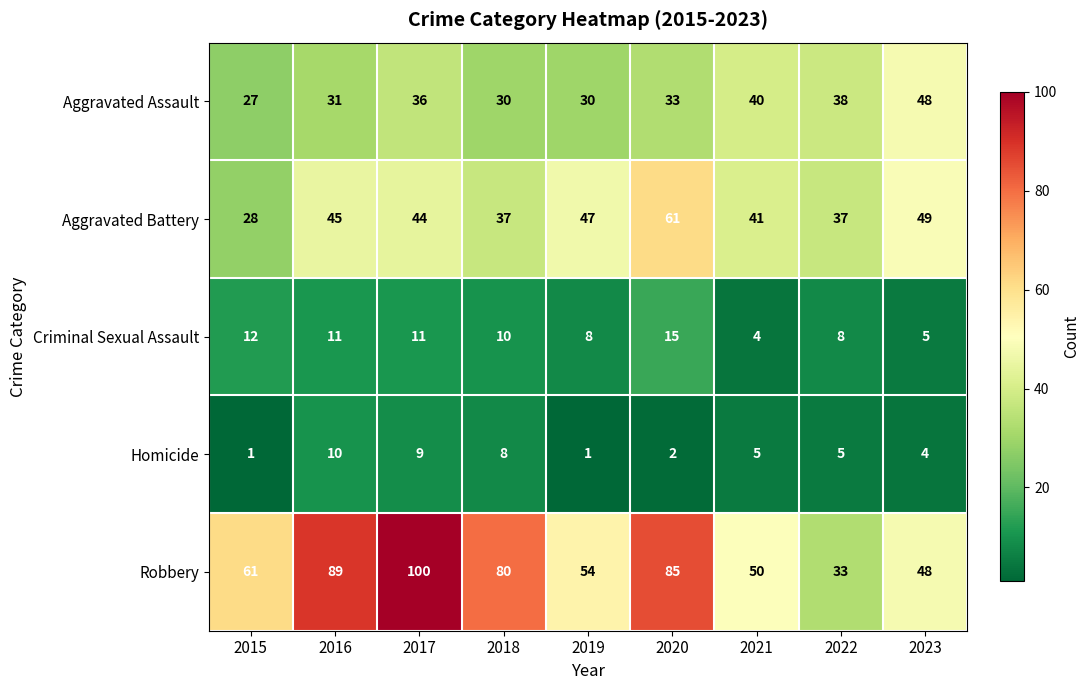

Rank the series at 2019 from highest to lowest value.

Robbery, Aggravated Battery, Aggravated Assault, Criminal Sexual Assault, Homicide